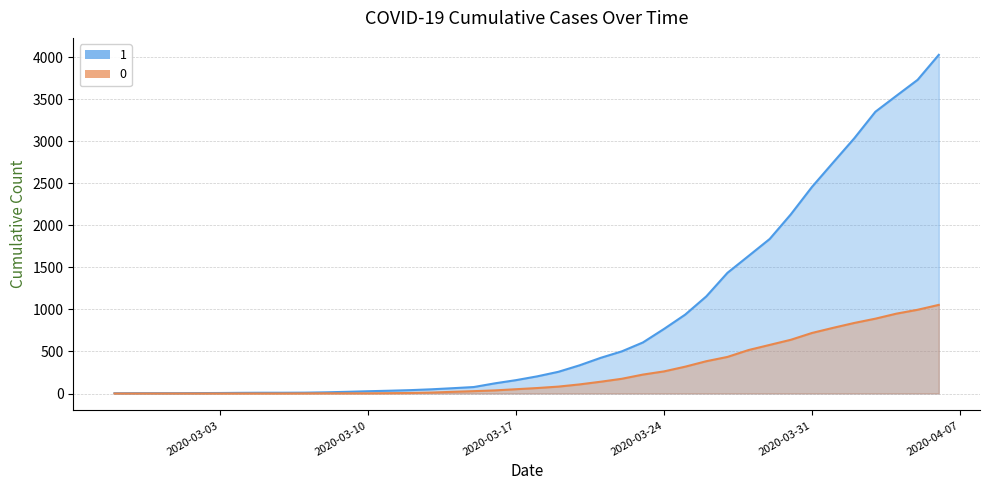

What is the average value of the 0 series?

258